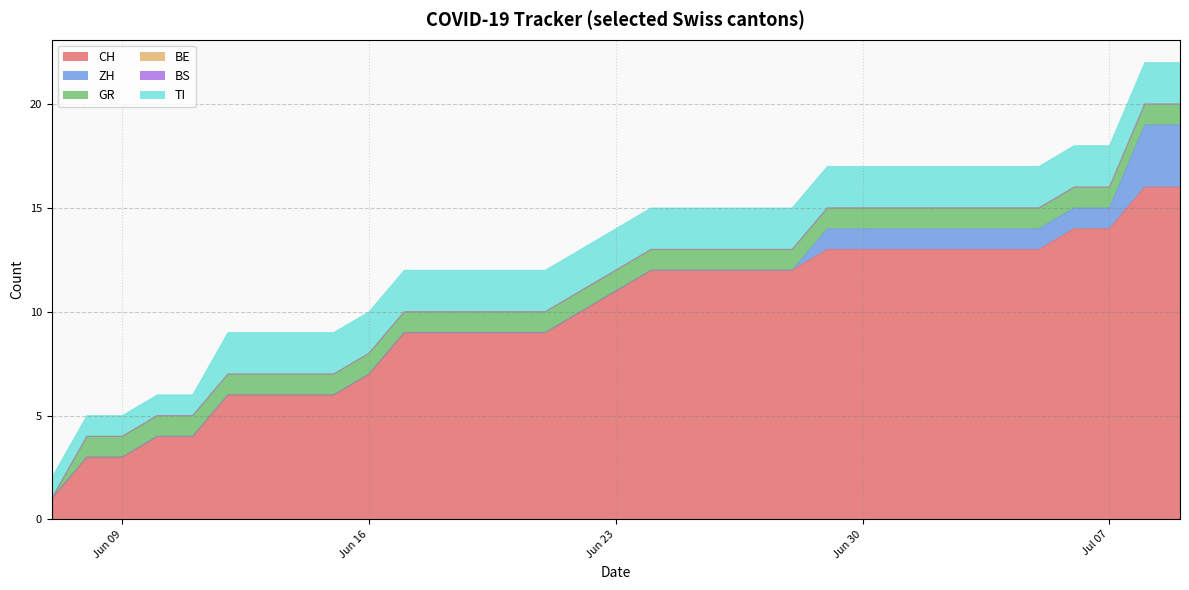

What position from the left is 2020-06-08?

2